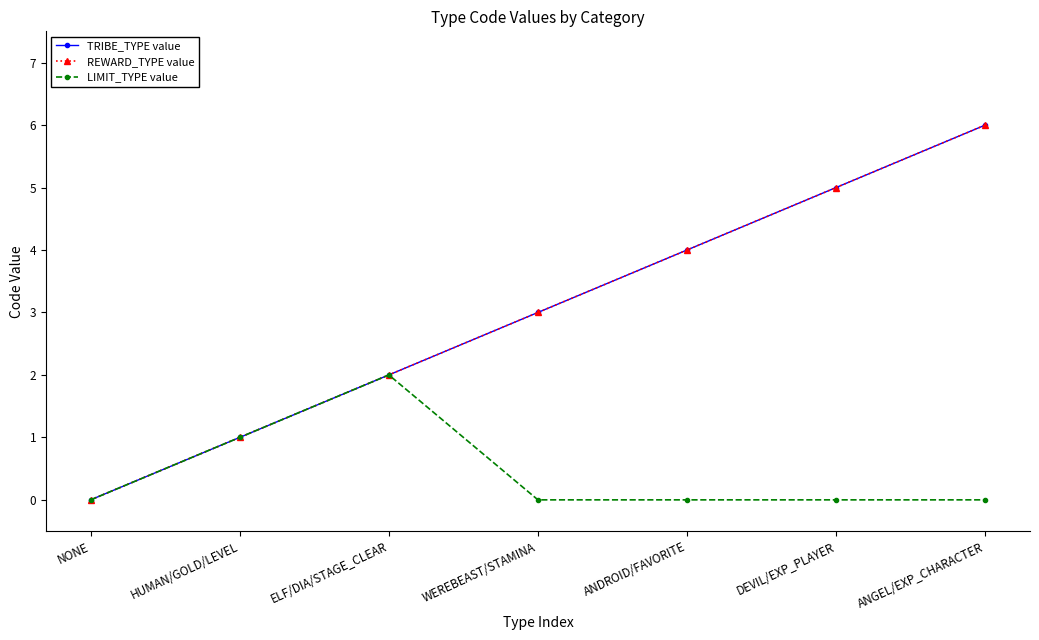

The value of REWARD_TYPE value at ELF/DIA/STAGE_CLEAR is 3. True or false?

False